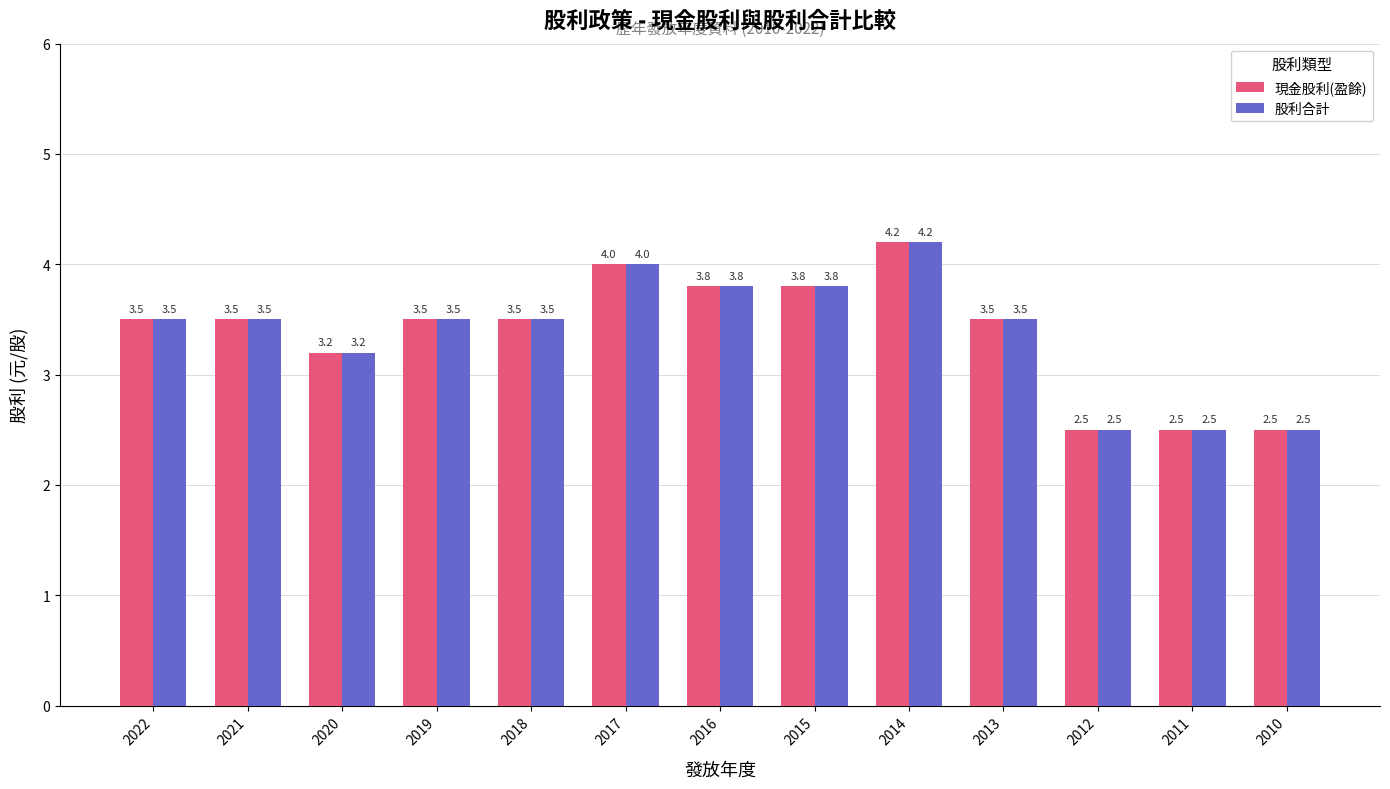

What is the value of the 現金股利(盈餘) bar at the 10th from the left?

3.5